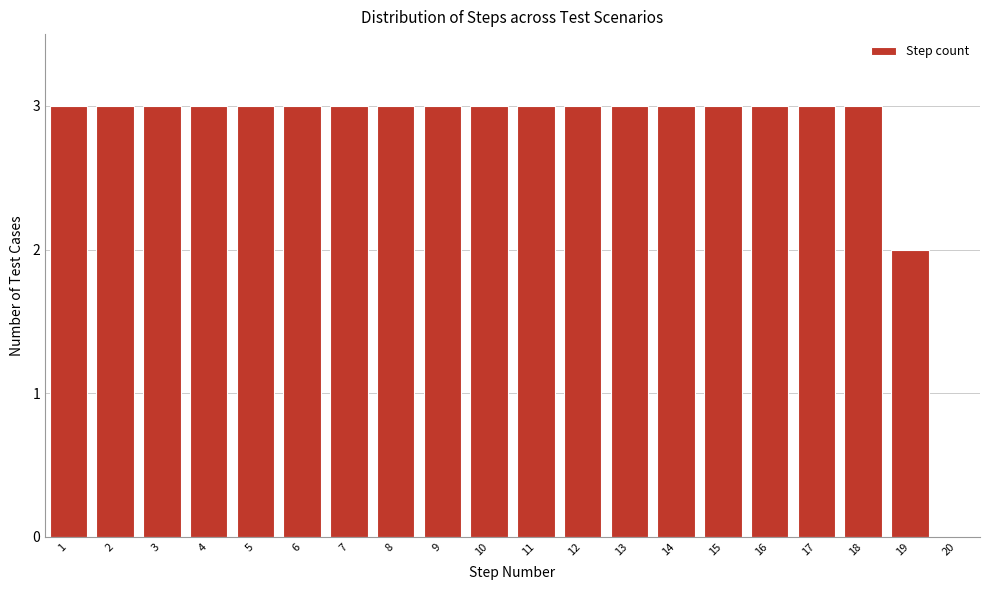

Reading right to left, transcribe all the data shown in this chart.

20=0	19=2	18=3	17=3	16=3	15=3	14=3	13=3	12=3	11=3	10=3	9=3	8=3	7=3	6=3	5=3	4=3	3=3	2=3	1=3